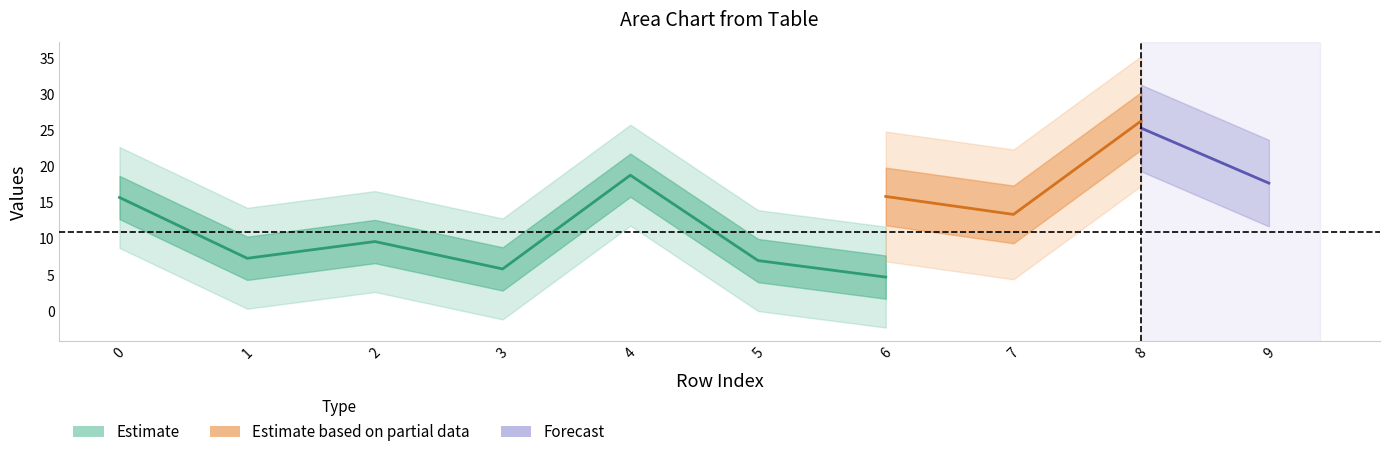

Is the value of col_6 at 7 greater than the value of col_7 at 9?

No